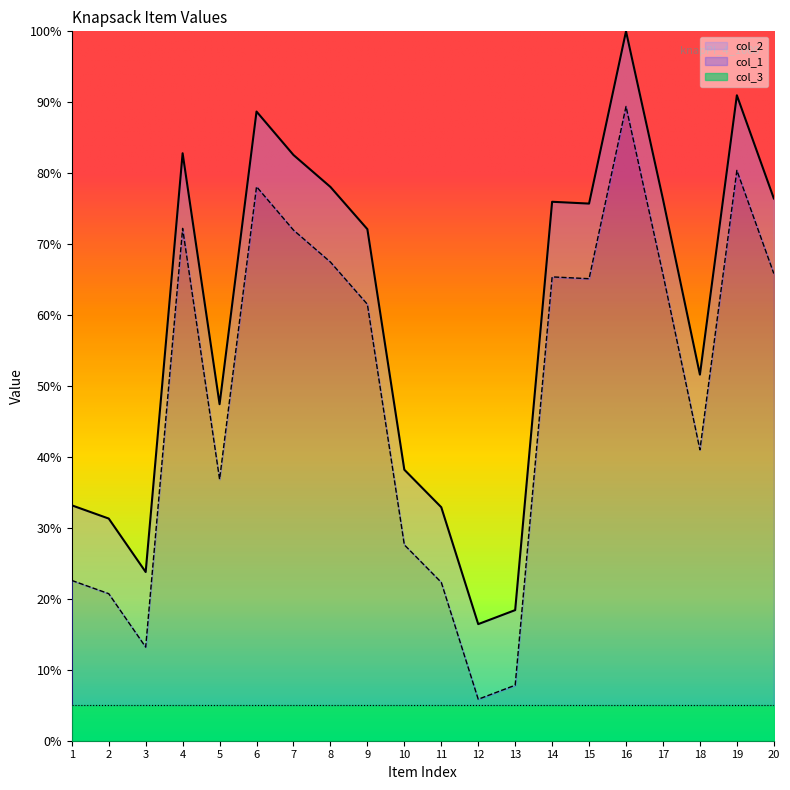

True or false: col_1 and col_2 cross at least once.

False